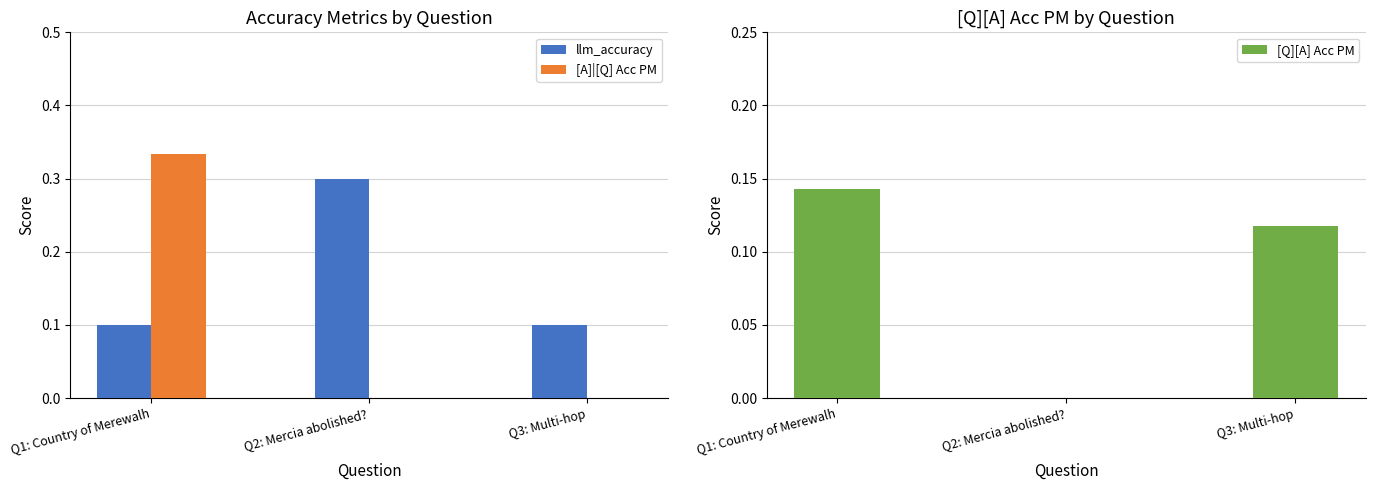

Reading right to left, transcribe all the data shown in this chart.

llm_accuracy: 0.1	0.3	0.1
[A]|[Q] Acc PM: 0.0	0.0	0.3
[Q][A] Acc PM: 0.1	0.0	0.1